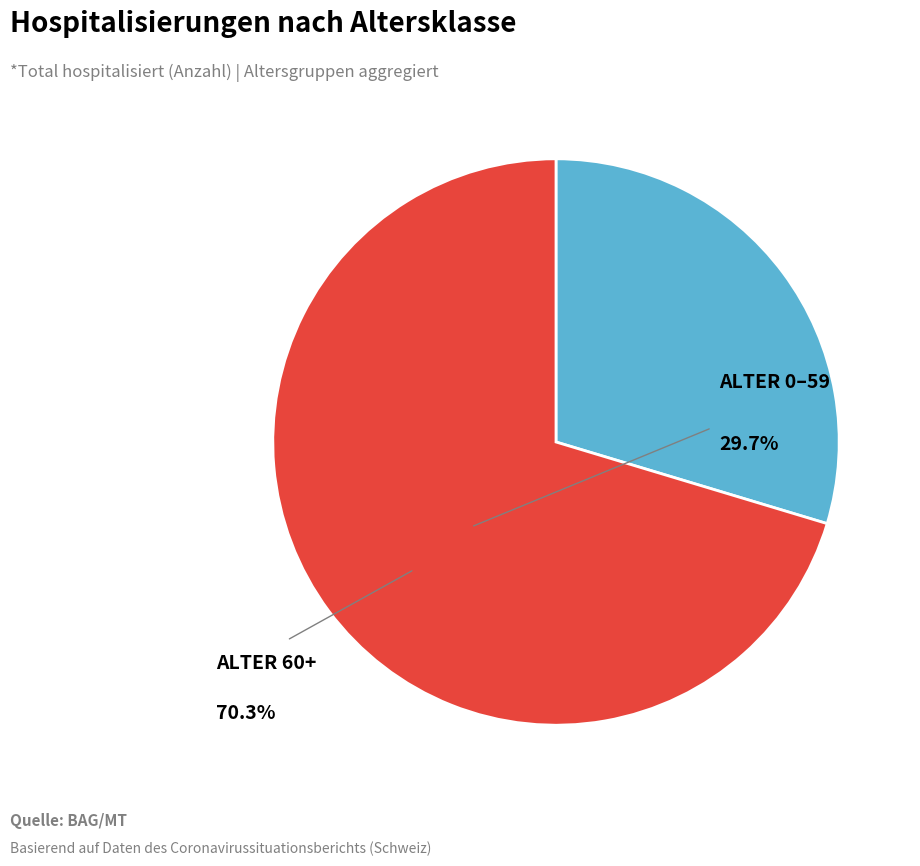

Is there a majority slice in this chart?

Yes